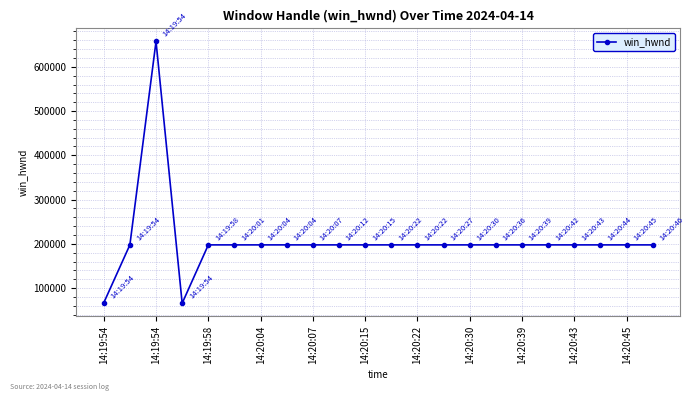

What is the average value?

206629